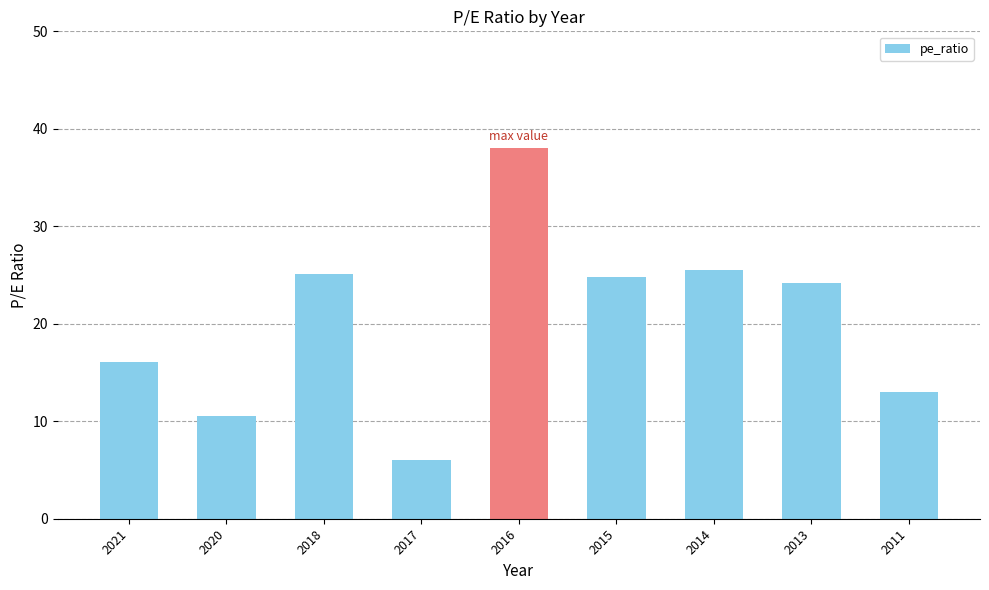

Reading left to right, extract all data points from this chart.

2021=16.1	2020=10.5	2018=25.1	2017=6.0	2016=38.0	2015=24.8	2014=25.5	2013=24.2	2011=13.0